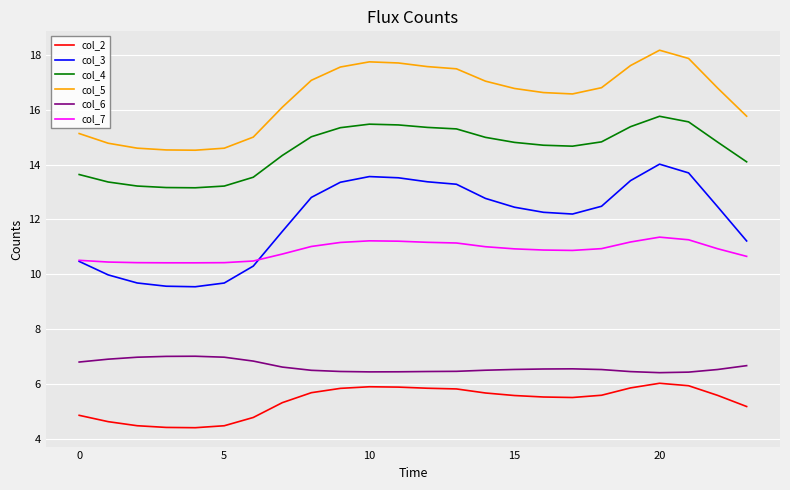

What is the sum of all col_3 values?

287.6